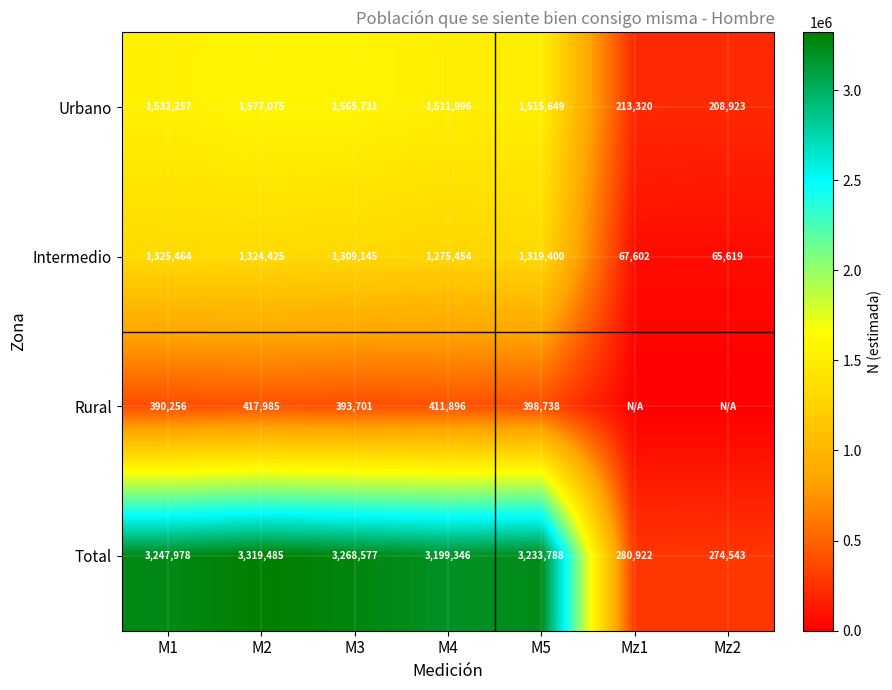

At which category is the sum across all series the highest?

M2